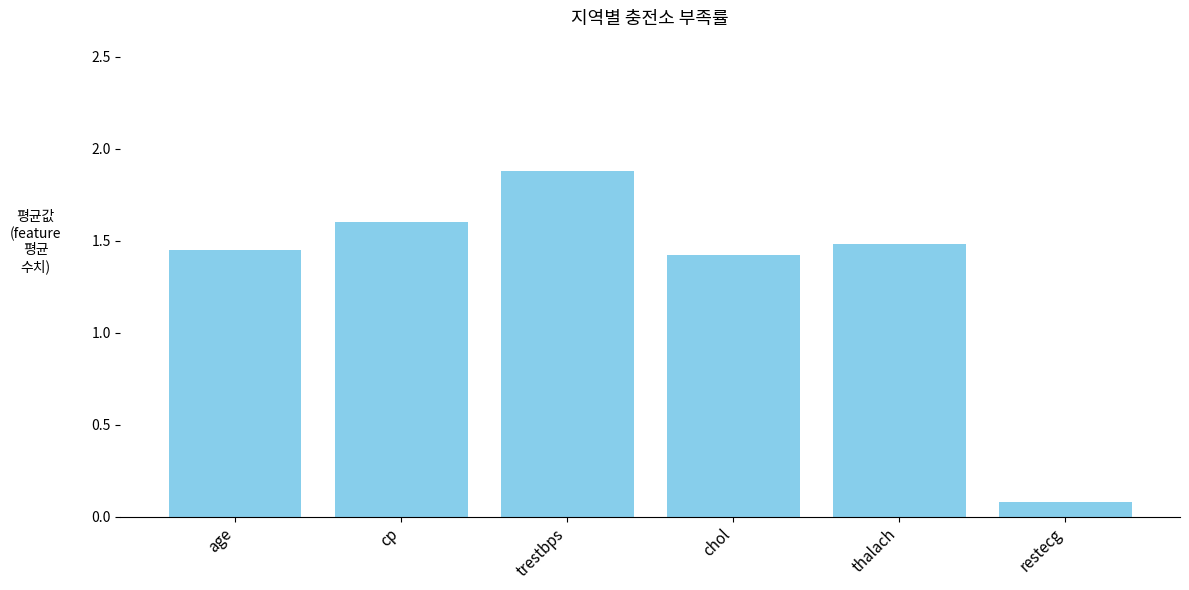

How many bars are there in total?

6